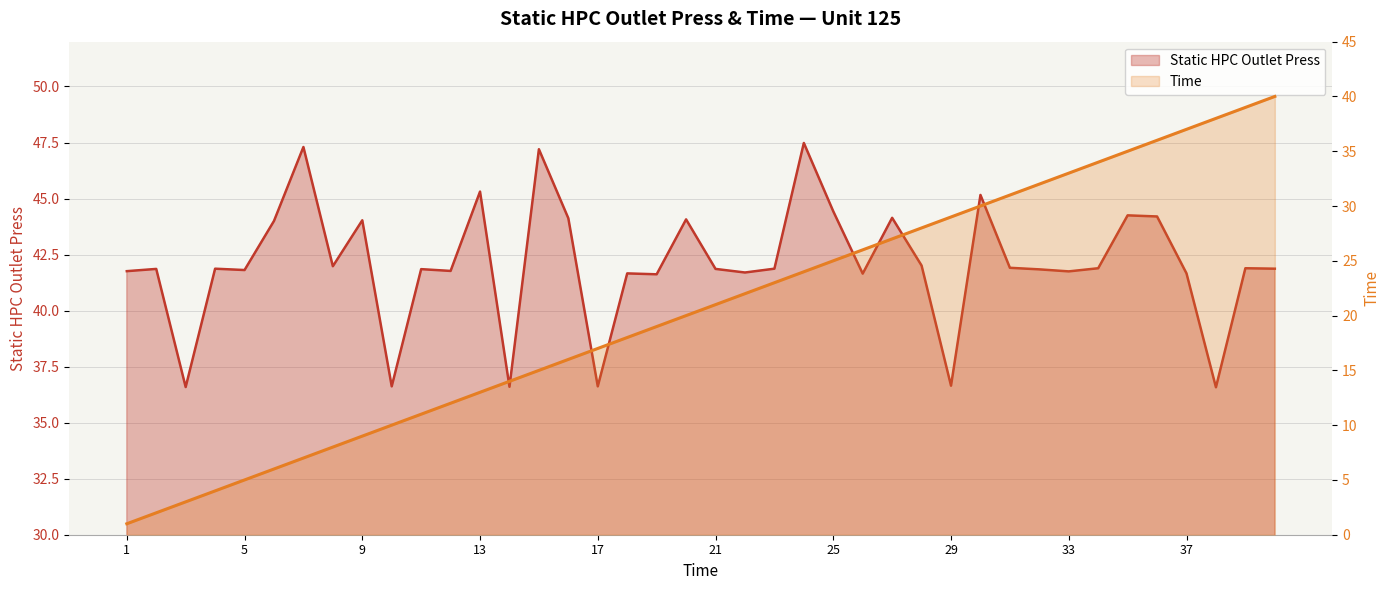

What is the value of the Static HPC Outlet Press point at the 27th from the left?

44.1